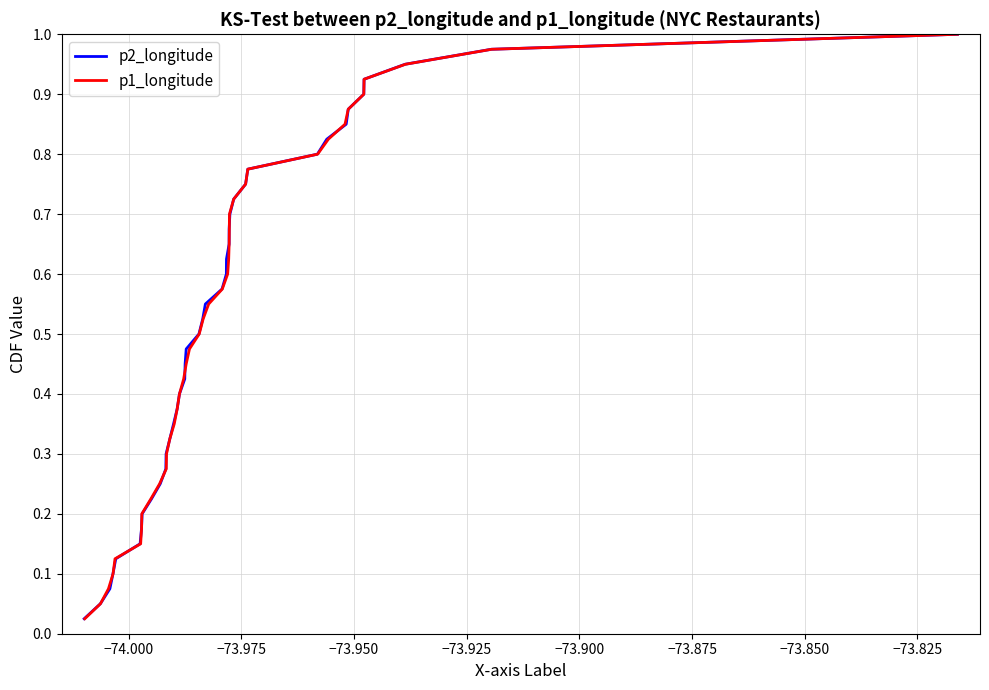

True or false: p1_longitude has a value of 0.0 at −73.875.

False